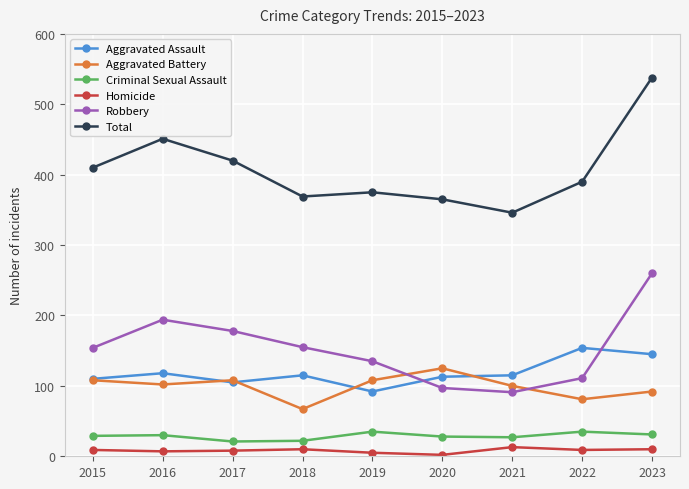

True or false: Total and Homicide cross at least once.

False